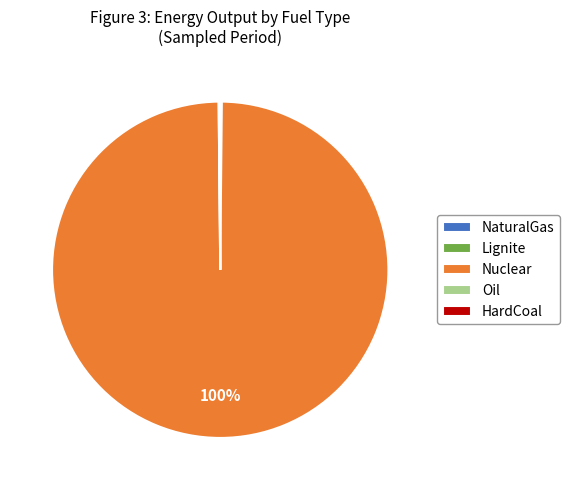

What percentage is the Nuclear slice, to the nearest percent?

100%